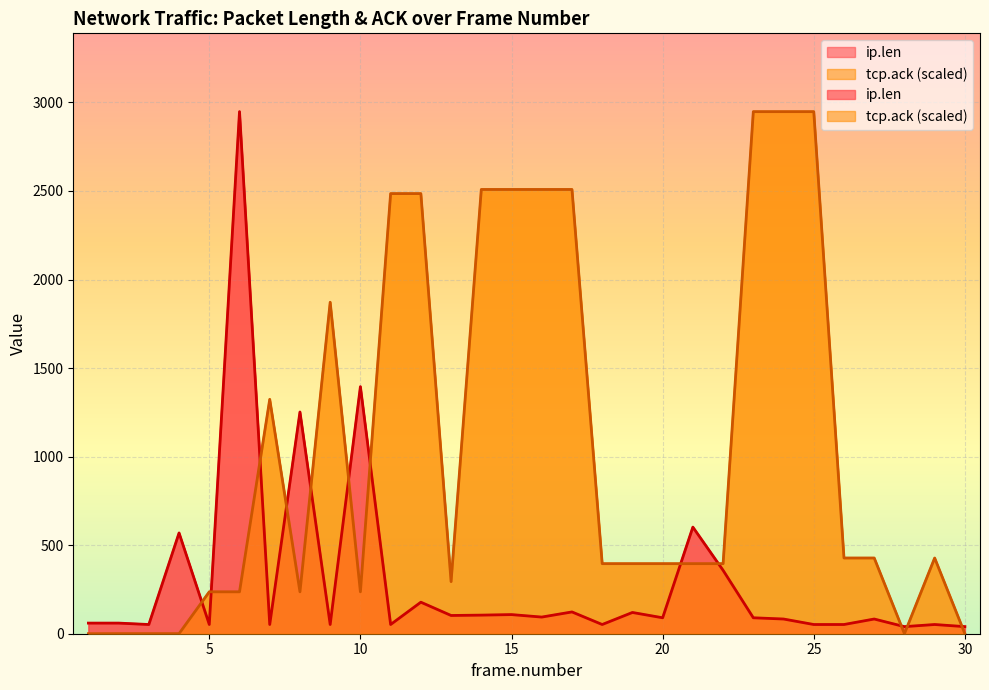

What is the value of the ip.len point at the 24th from the left?

83.0